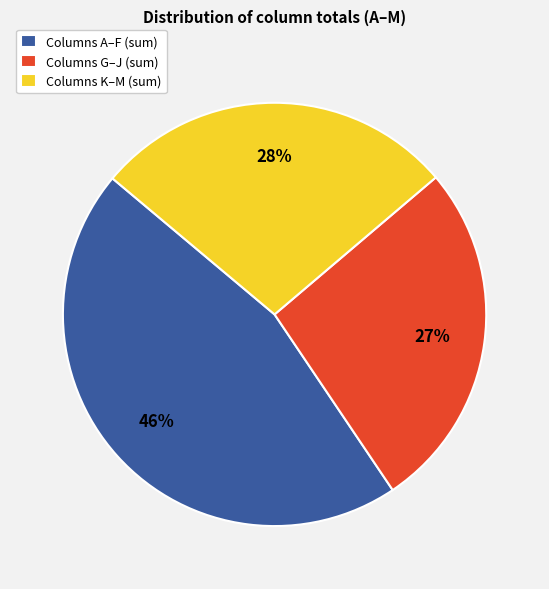

Does any single category account for the majority?

No